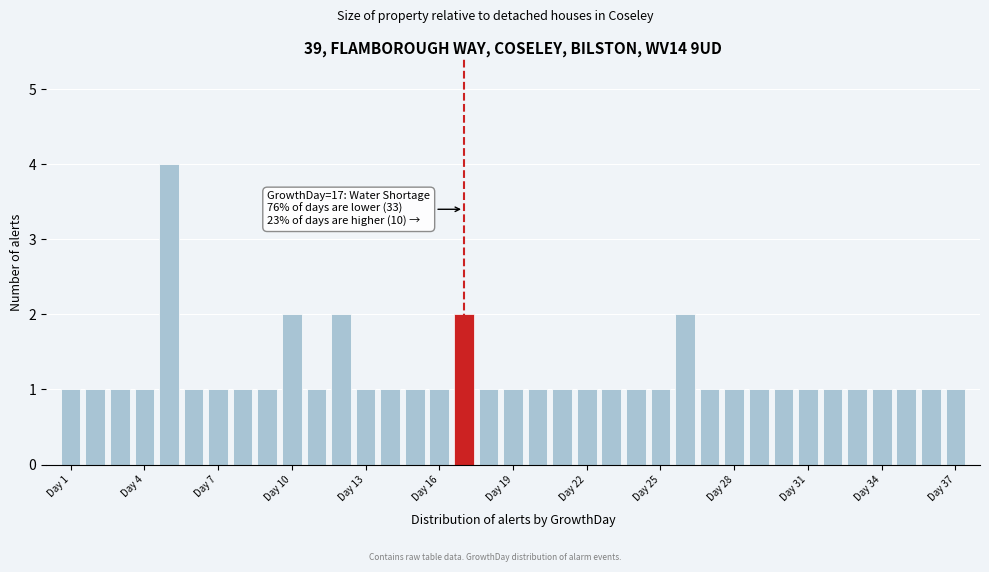

Around what value on the x-axis is the tallest bar? Give the approximate position of its centre, as read against the axis.

5.0